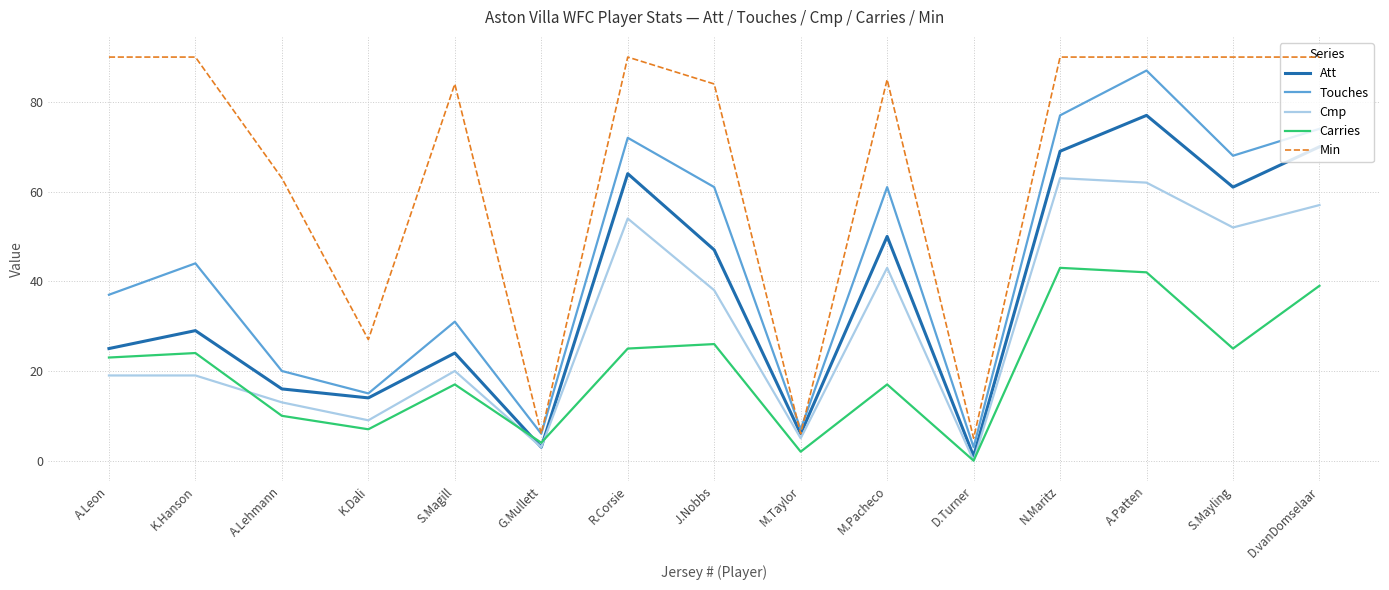

At which category is the sum across all series the highest?

A.Patten